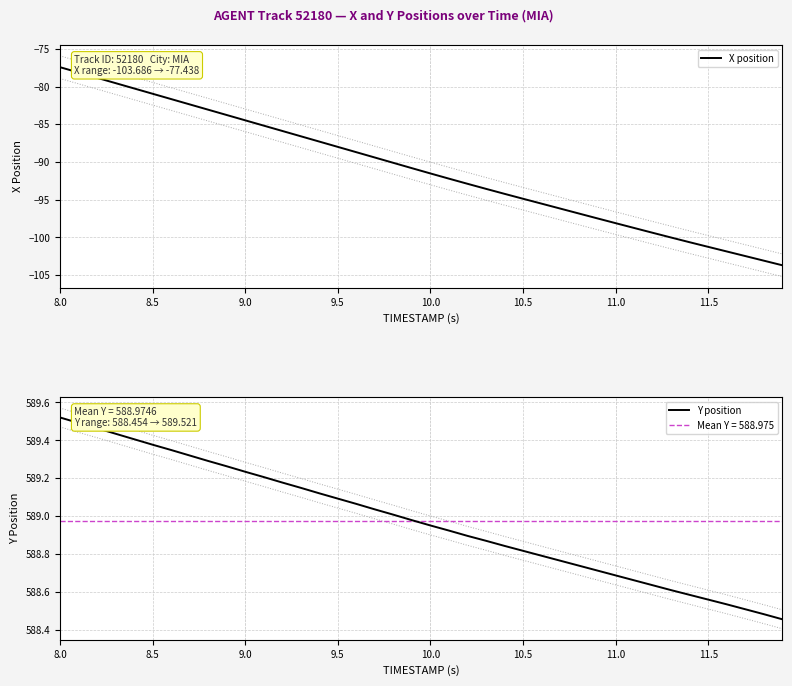

What is the lowest value of the X position series?

-103.7